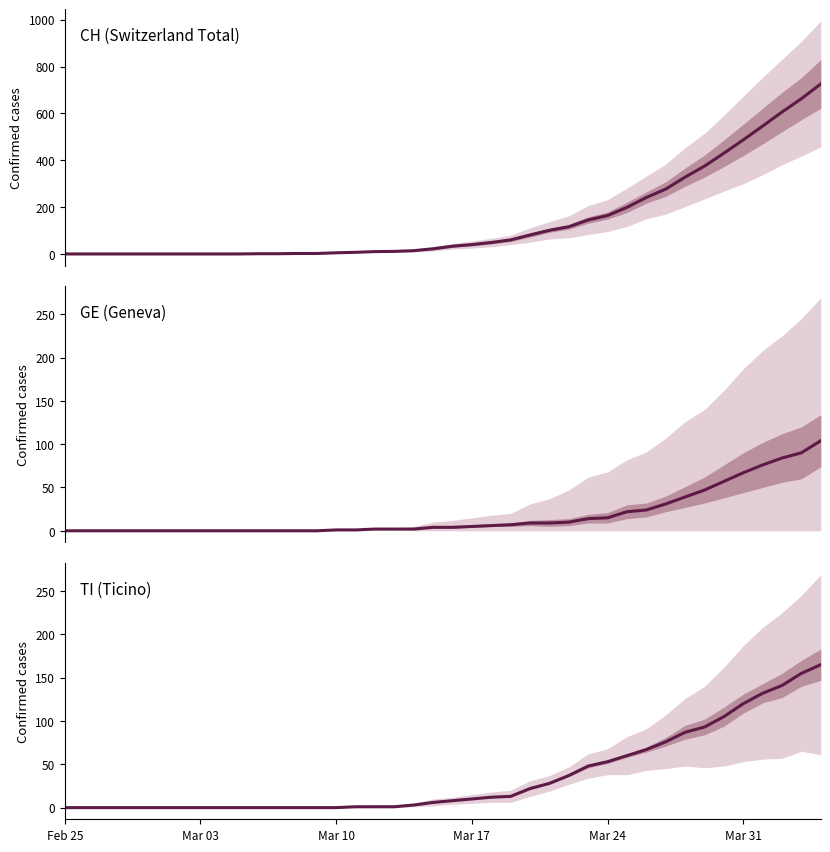

At how many categories does at least one series exceed 380?

6